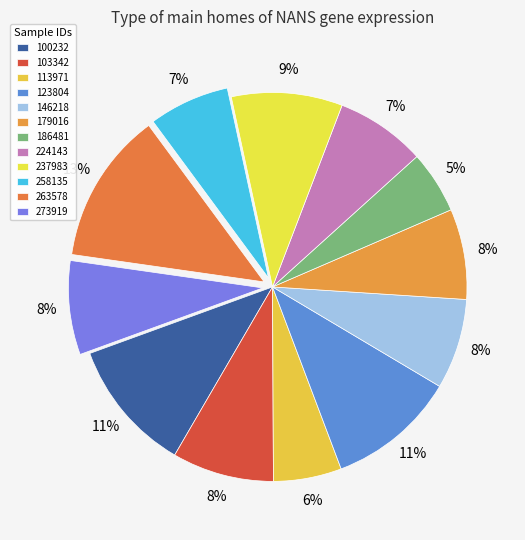

How many slices are in this pie chart?

12